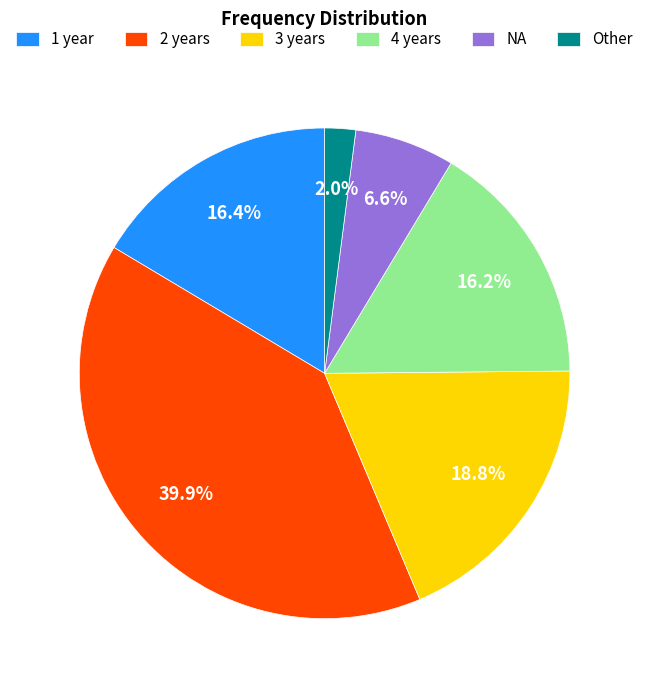

What percentage is NOT represented by 1 year?

83.6%